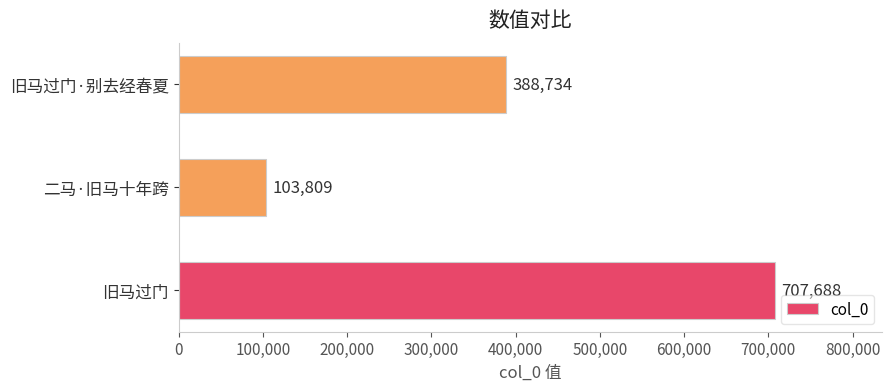

What is the average value?

400077